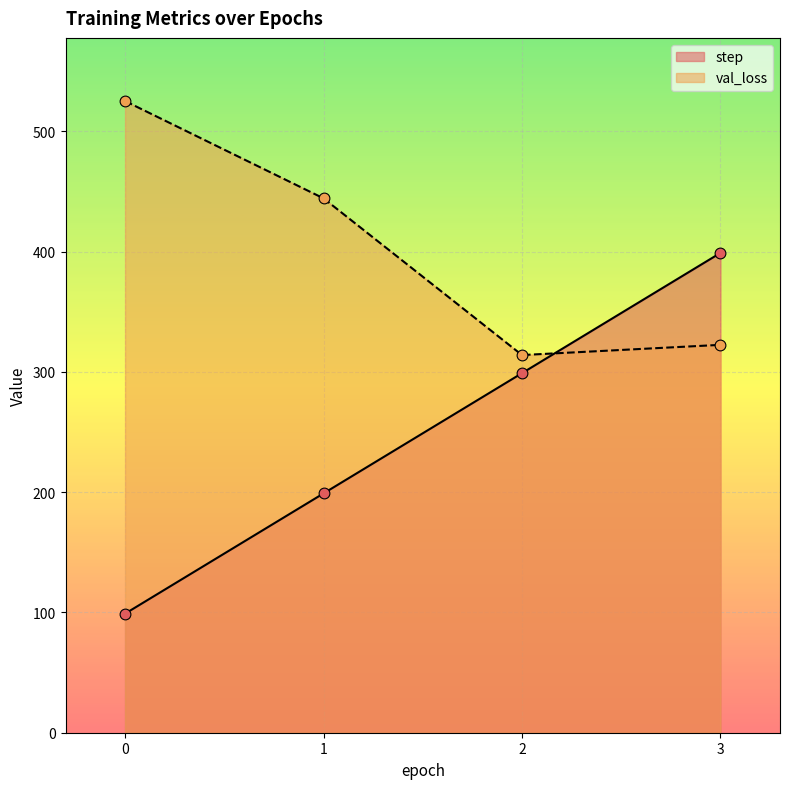

Which series contains the lowest Y value?

step